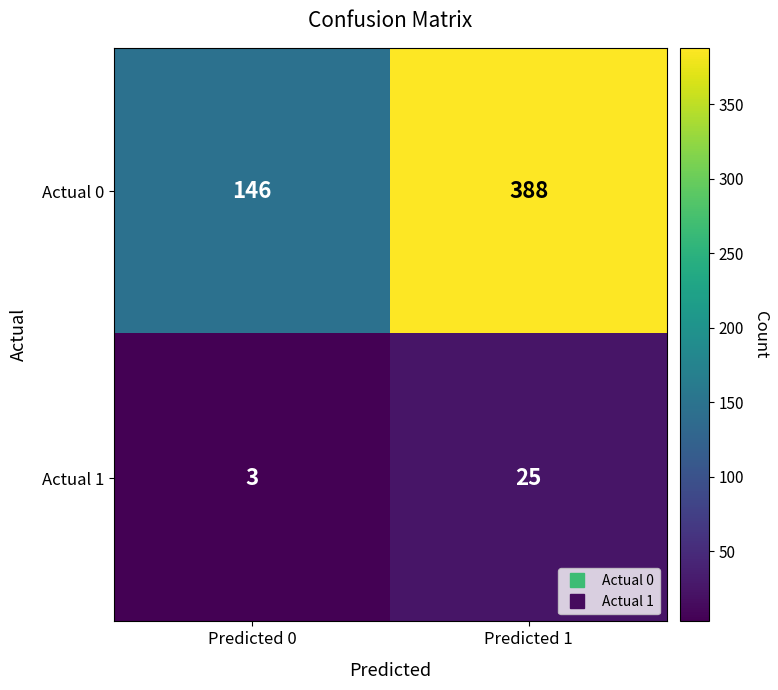

The value of Actual 1 at Predicted 1 is 25. True or false?

True